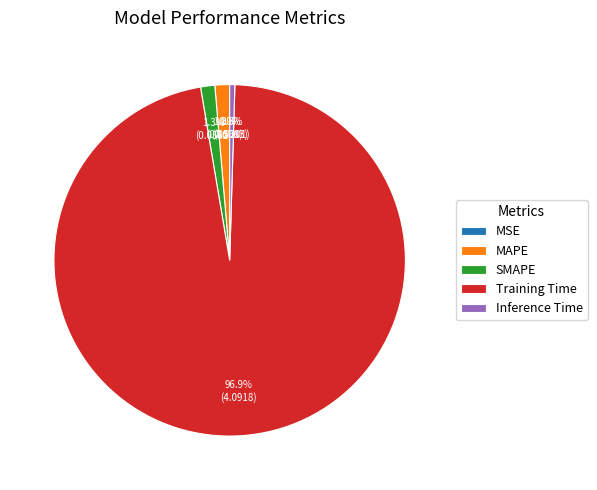

Which slice is the largest?

Training Time